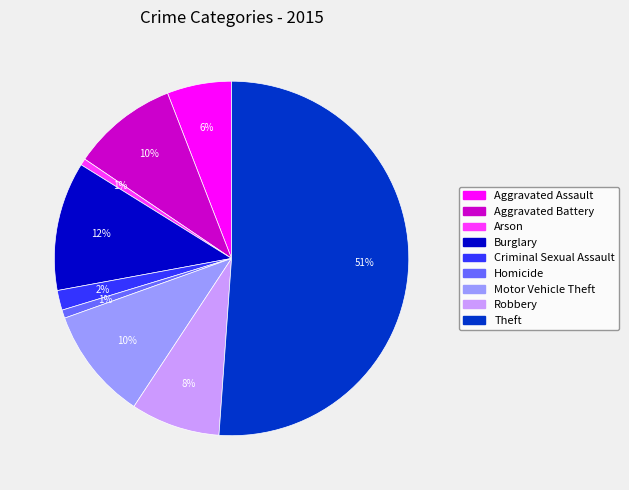

Which has a higher value, Arson or Aggravated Assault?

Aggravated Assault